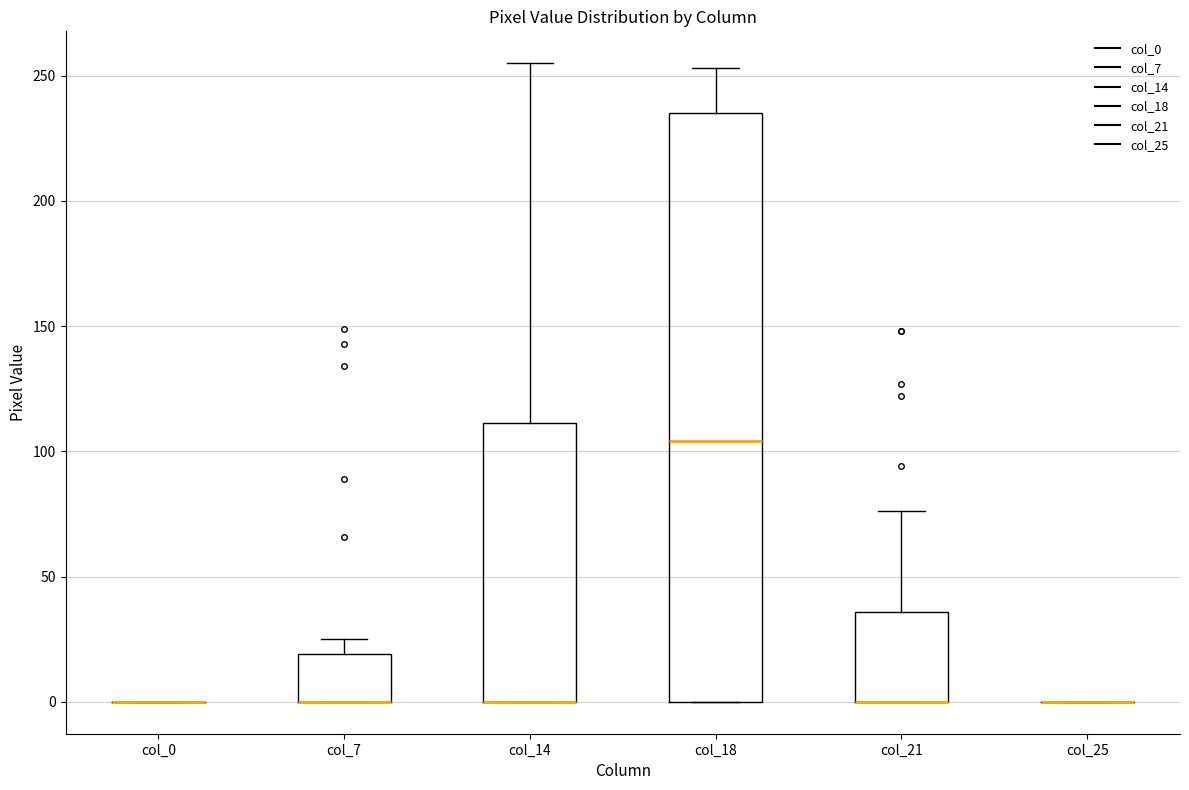

Reading left to right, read every box against the y-axis: the position of its median line, the range the box covers, and the ends of its whiskers. The values are not printed on the chart, so give them approximately, as read against the axis.

col_0: box collapsed to a line at 0, whiskers 0 to 0
col_7: median 0 (drawn on the box's lower edge), box 0 to 20, whiskers 0 to 25
col_14: median 0 (drawn on the box's lower edge), box 0 to 110, whiskers 0 to 255
col_18: median 105, box 0 to 235, whiskers 0 to 255
col_21: median 0 (drawn on the box's lower edge), box 0 to 35, whiskers 0 to 75
col_25: box collapsed to a line at 0, whiskers 0 to 0